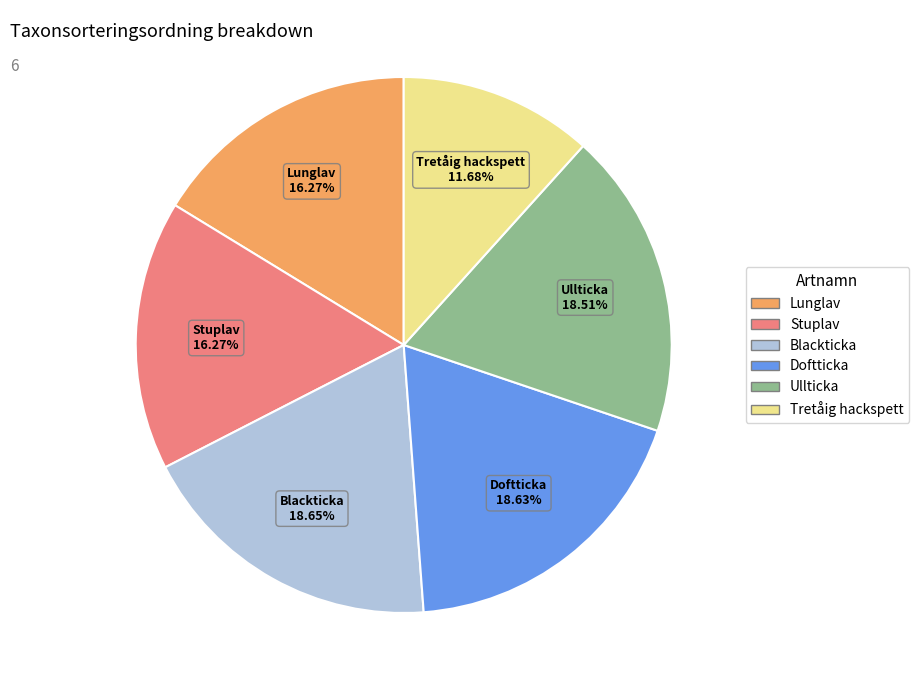

To the nearest percent, what is the average slice percentage?

17%